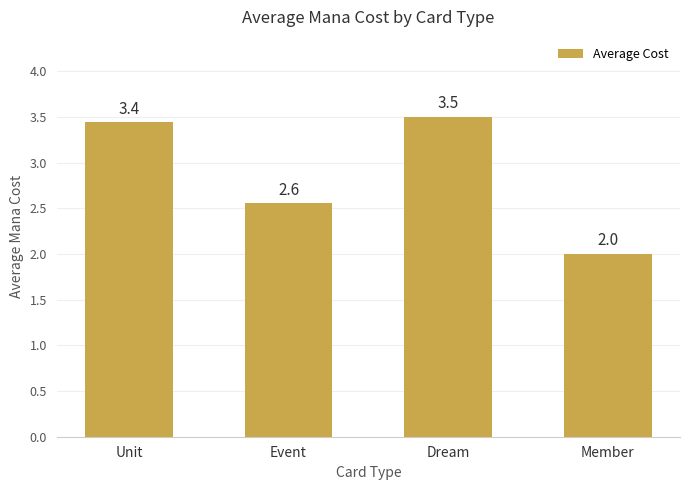

The value at Unit is 1.3. True or false?

False